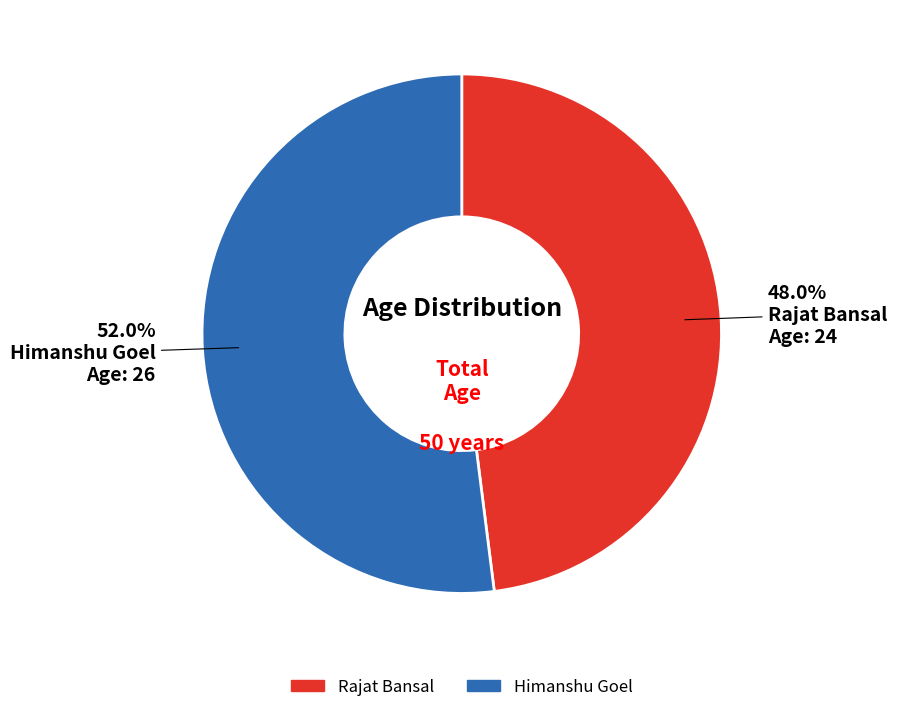

How many segments does this pie chart have?

2